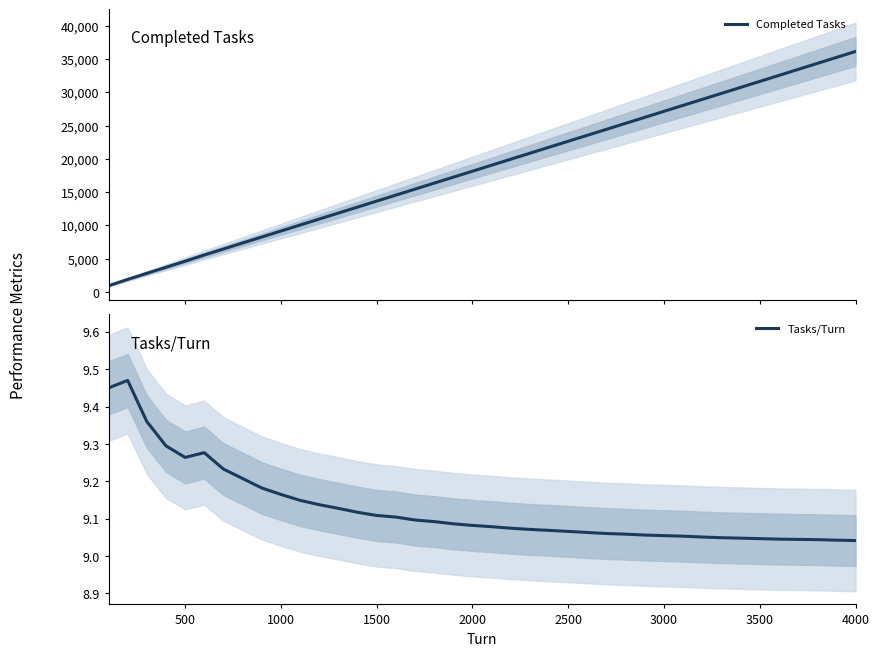

How many lines are shown in the chart?

2